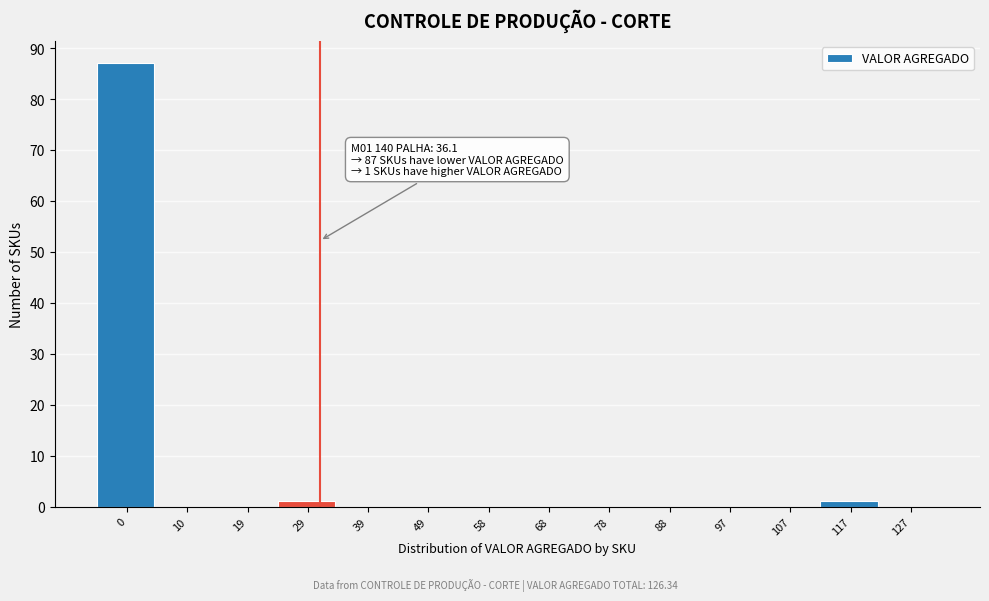

Reading left to right, what are all the values shown in this chart?

0=87	10=0	19=0	29=1	39=0	49=0	58=0	68=0	78=0	88=0	97=0	107=0	117=1	127=0